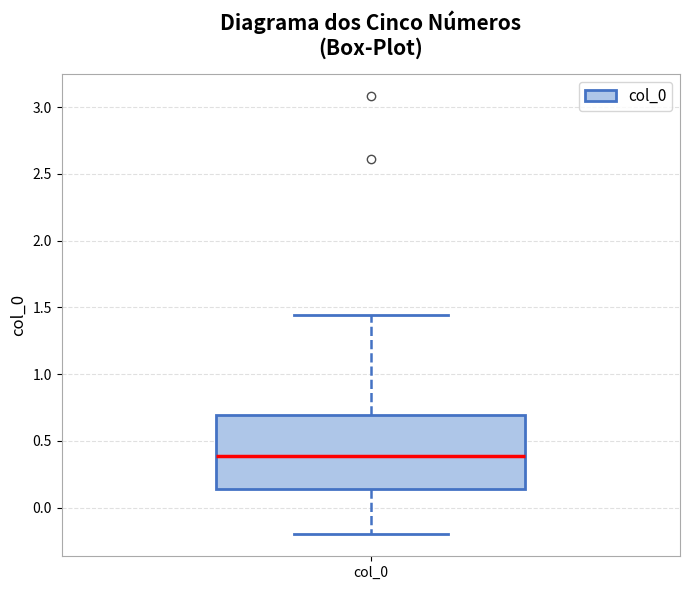

Read this box plot against the y-axis: the position of the median line, the range covered by the box, and the ends of both whiskers. The values are not printed on the chart, so give them approximately, as read against the axis.

median 0.40, box 0.15 to 0.70, whiskers -0.20 to 1.45